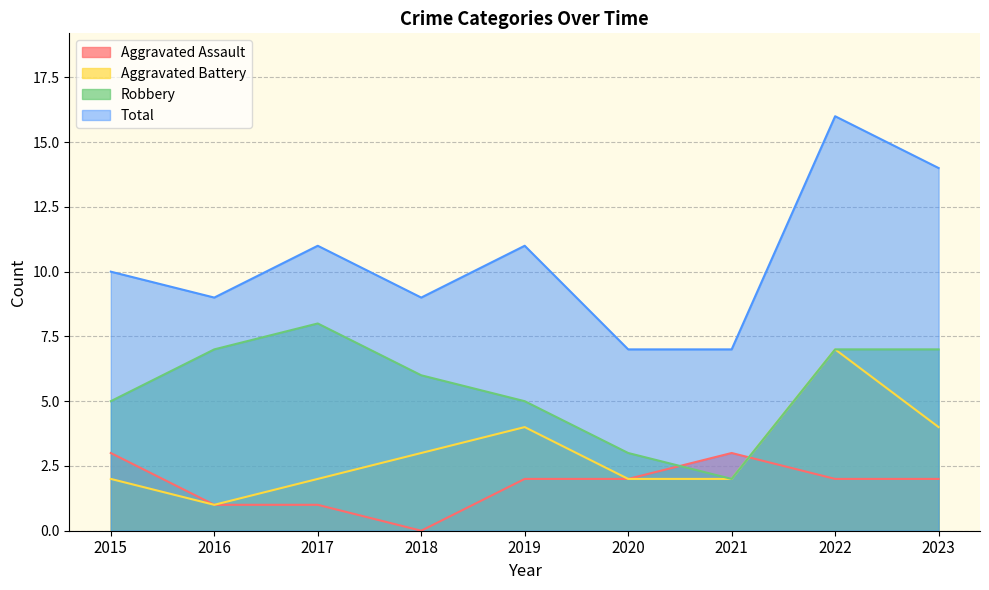

Which category has the lowest value in the Total series?

2020